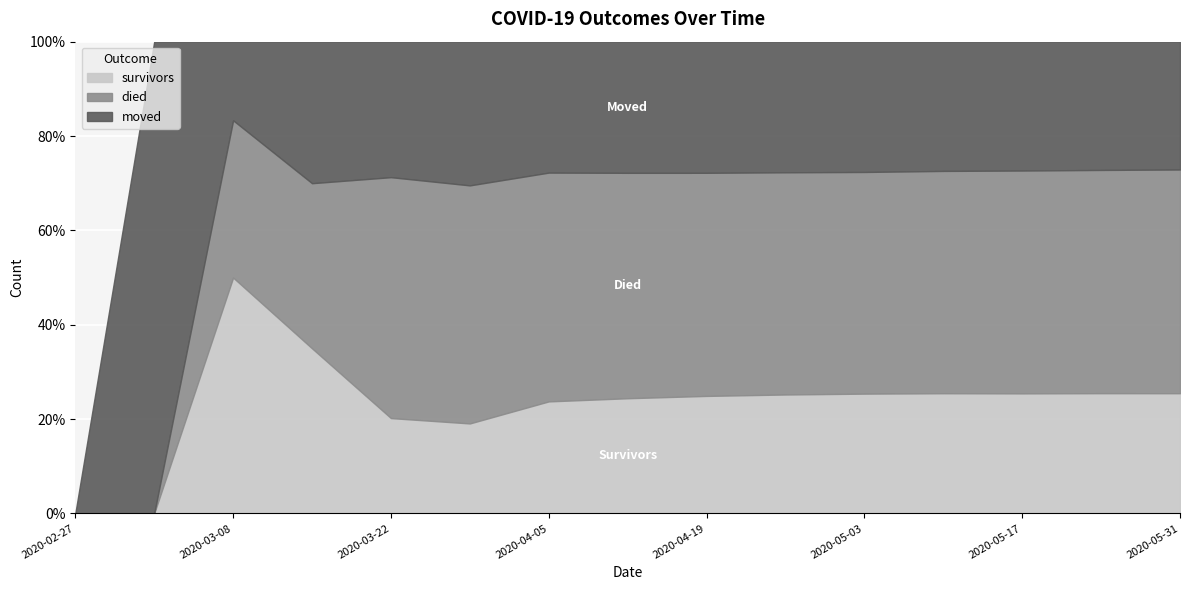

Is it true that survivors equals 390 at 2020-05-24?

True